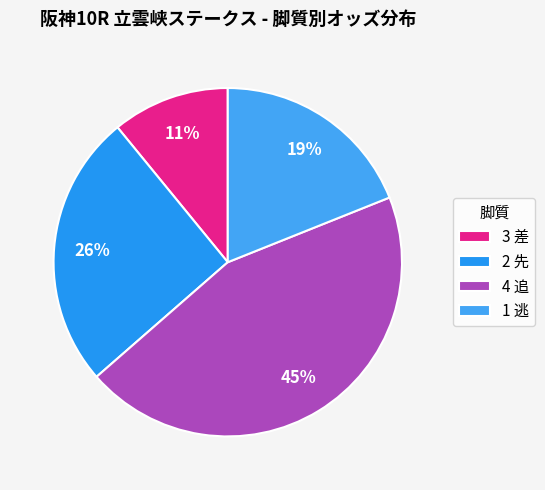

How many slices are in this pie chart?

4